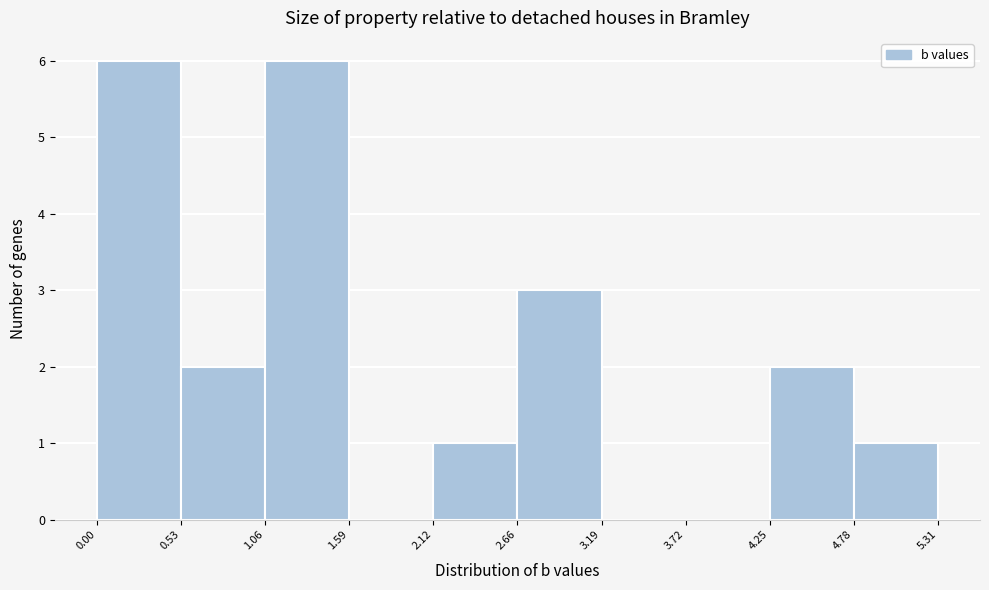

Reading left to right, list every bar in this chart as the range it spans on the x-axis followed by its height. The values are not printed on the chart, so give them approximately, as read against the axis.

0.00 to 0.53: 6
0.53 to 1.06: 2
1.06 to 1.59: 6
1.59 to 2.12: 0
2.12 to 2.66: 1
2.66 to 3.19: 3
3.19 to 3.72: 0
3.72 to 4.25: 0
4.25 to 4.78: 2
4.78 to 5.31: 1